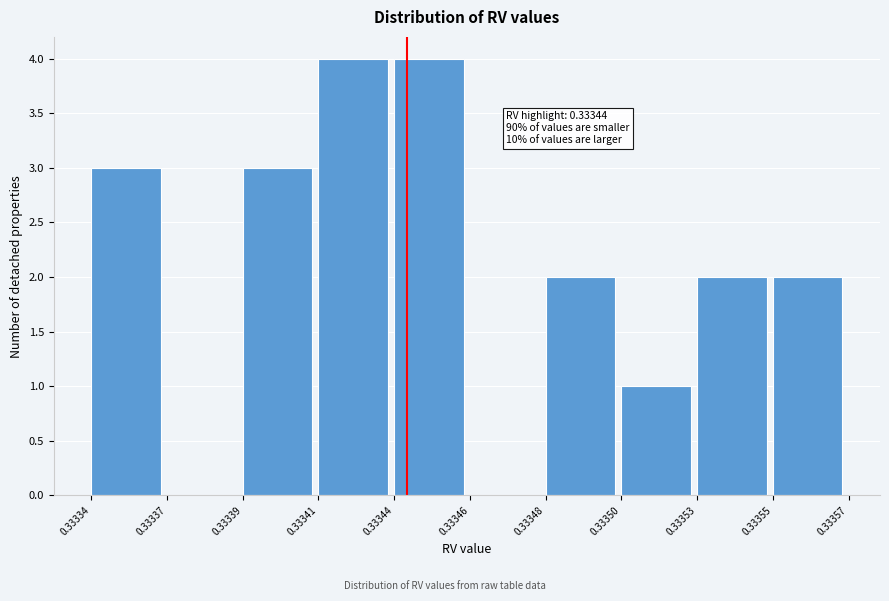

Reading left to right, list all the values displayed in this chart.

0.33334=3	0.33337=0	0.33339=3	0.33341=4	0.33344=4	0.33346=0	0.33348=2	0.33350=1	0.33353=2	0.33355=2